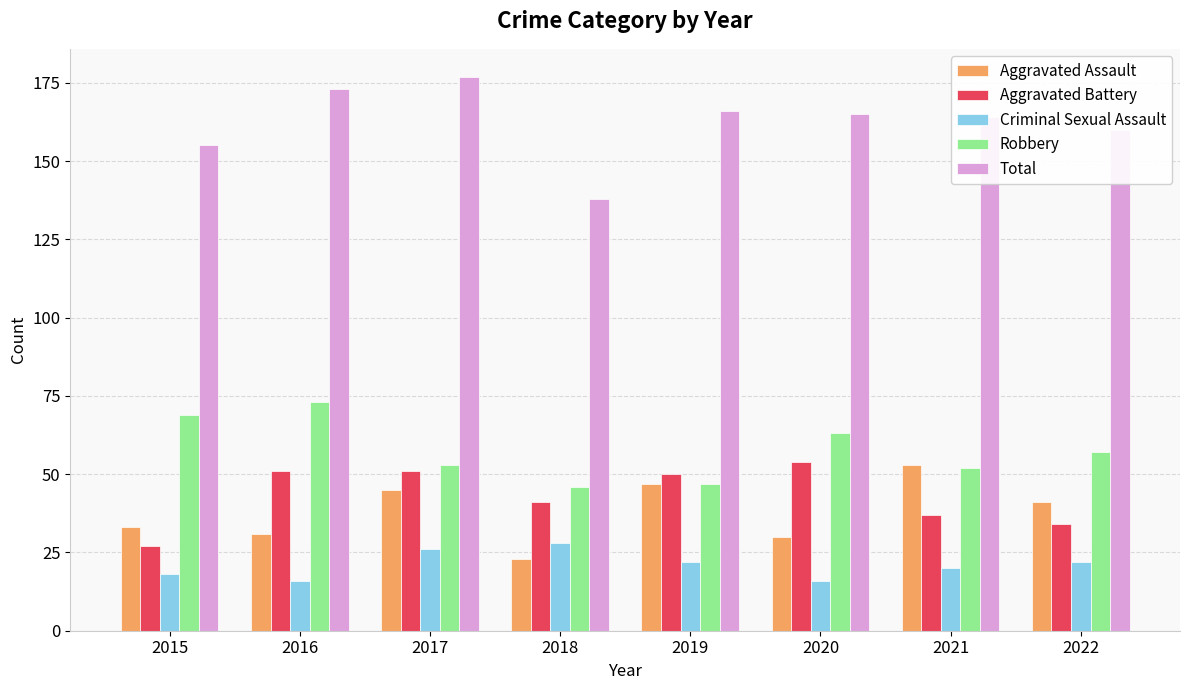

What are all the series names shown in the legend?

Aggravated Assault, Aggravated Battery, Criminal Sexual Assault, Robbery, Total